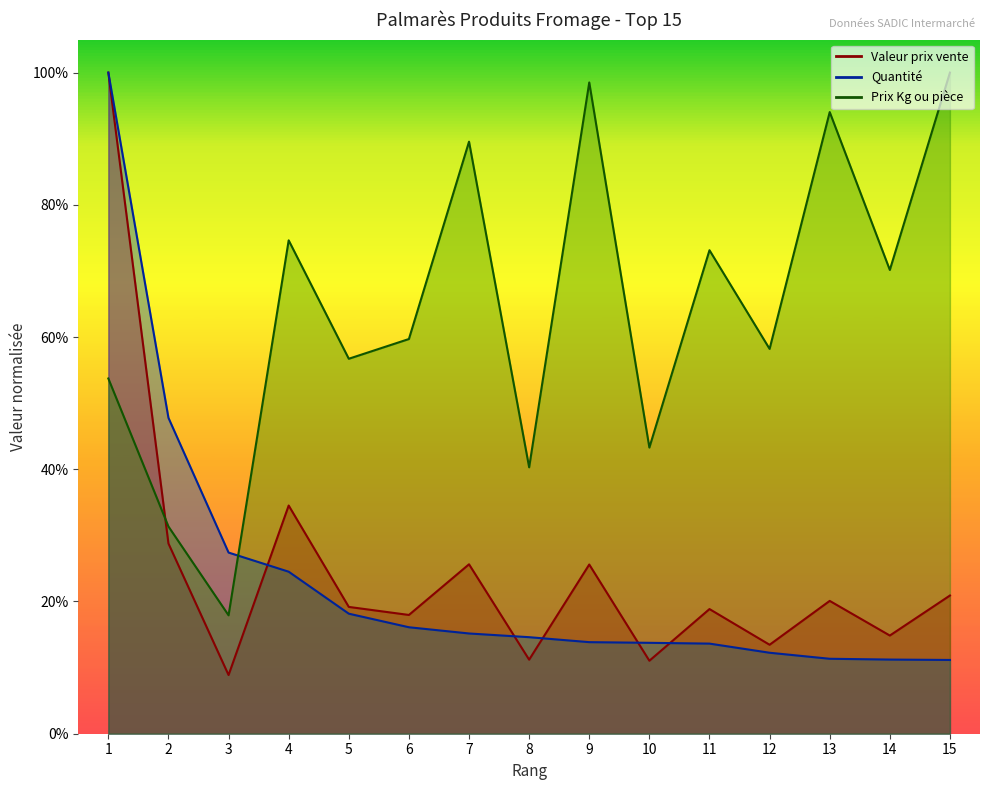

At which category is the sum across all series the highest?

1